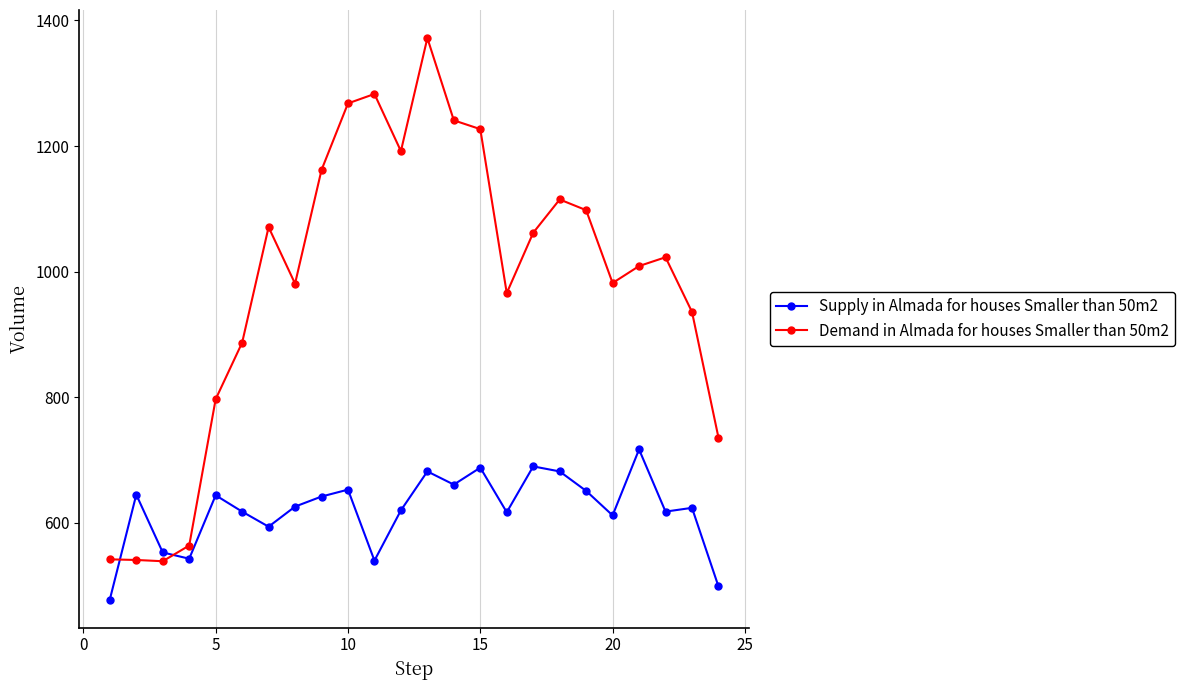

What is the highest value of the Supply in Almada for houses Smaller than 50m2 series?

717